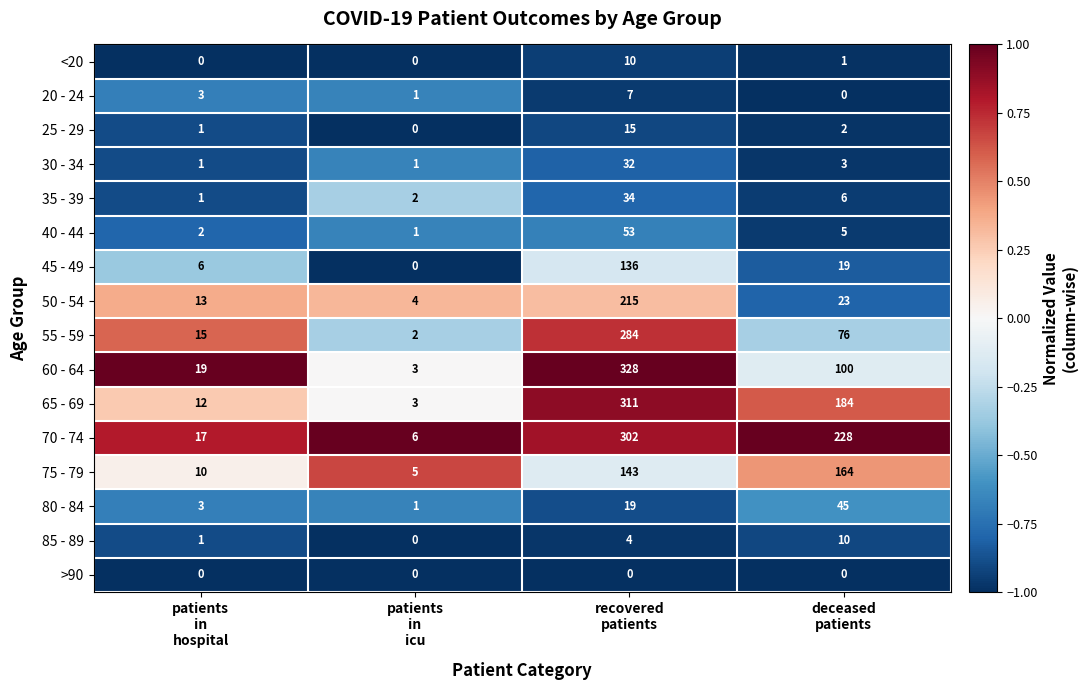

How many <20 values are between 0 and 10?

4